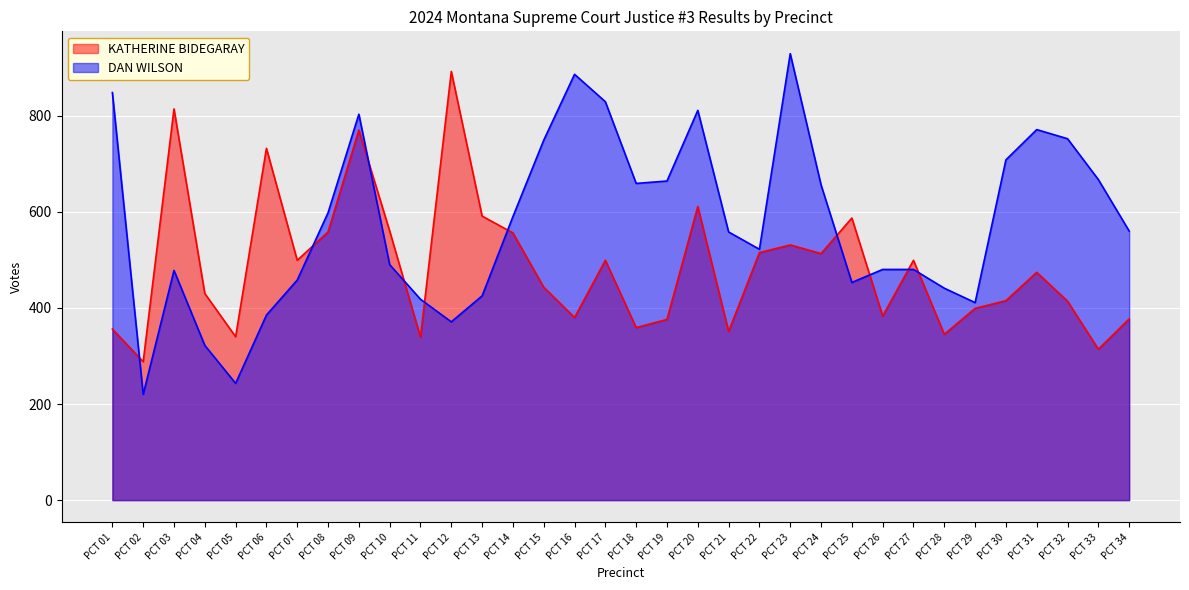

Reading left to right, list all the values displayed in this chart.

KATHERINE BIDEGARAY: 356	288	814	430	340	732	499	558	770	560	339	892	591	556	443	380	499	359	376	611	351	515	531	513	587	383	499	345	399	415	474	414	314	377
DAN WILSON: 848	220	478	322	243	385	458	598	803	490	418	371	425	590	749	886	829	659	664	811	558	522	929	656	453	480	480	441	411	708	771	752	667	560